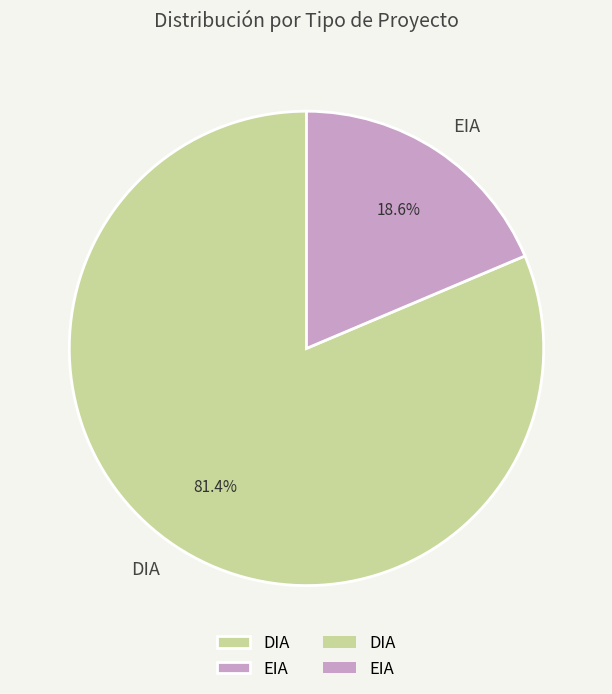

To the nearest percent, what portion does DIA represent?

81%